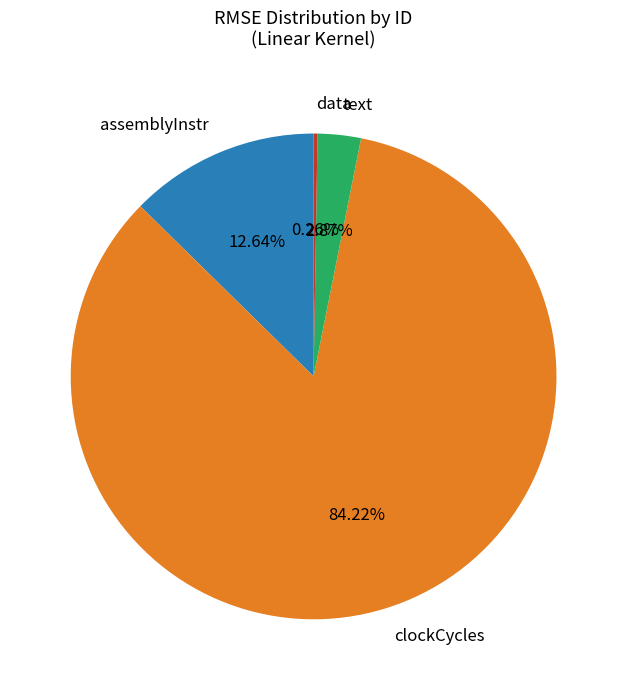

The clockCycles slice represents 84% of the pie. True or false?

True